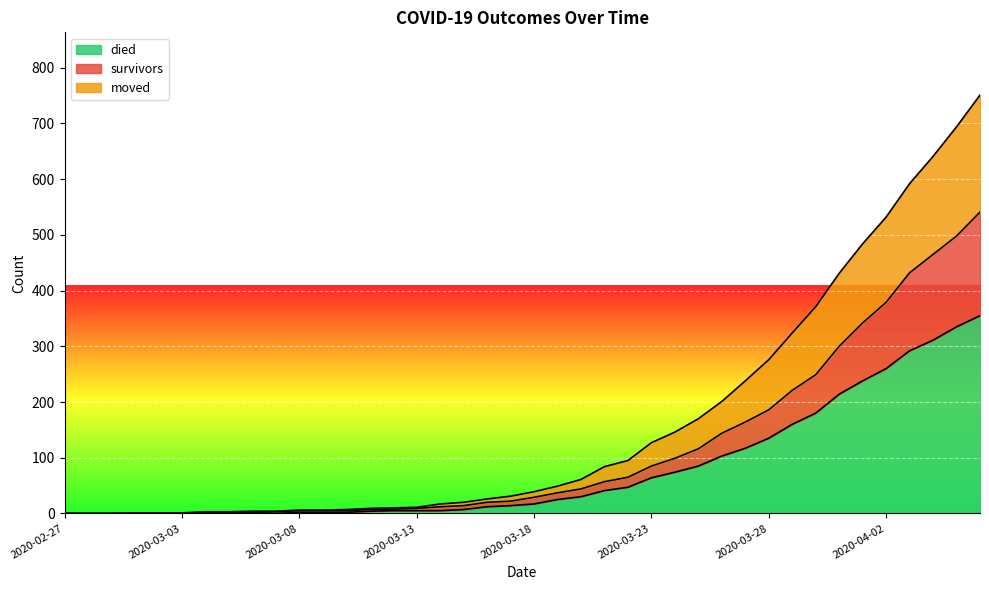

Which has a higher value, 2020-03-02 or 2020-03-24?

2020-03-24